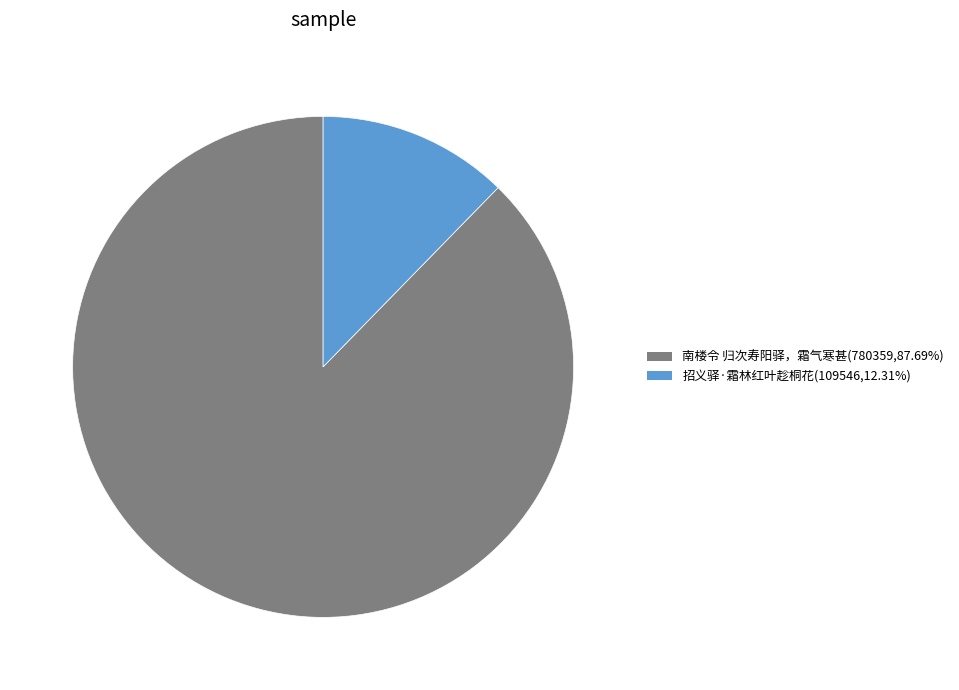

What is the ratio of the value at 南楼令 归次寿阳驿，霜气寒甚 to the value at 招义驿·霜林红叶趁桐花?

7.1